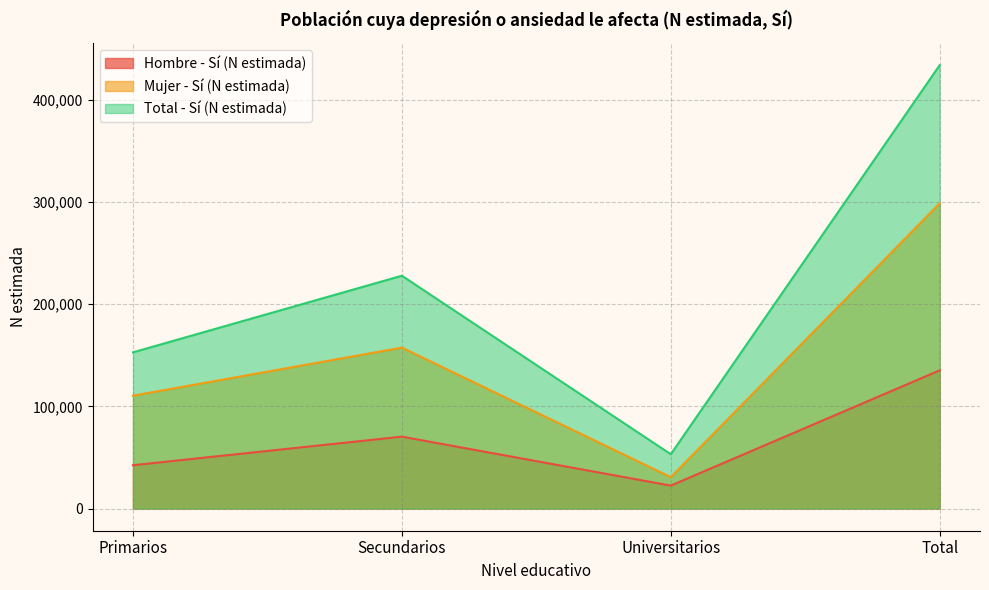

Between Secundarios and Total, which is larger?

Total